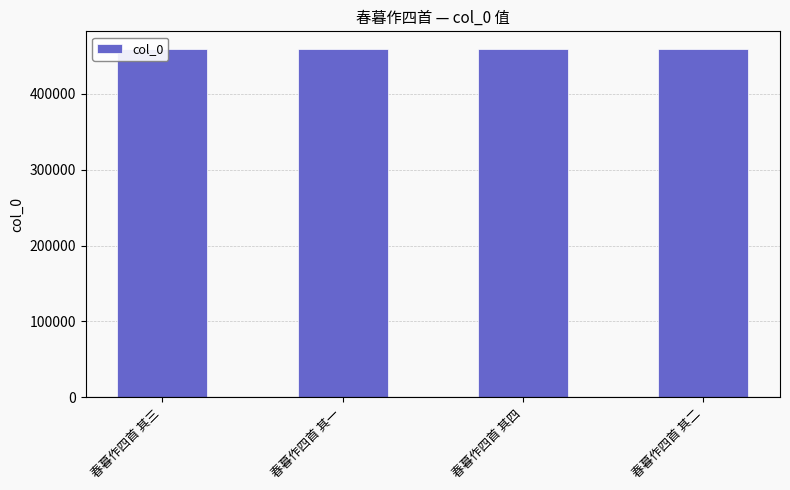

What is the value of the 4th bar from the left?

459450